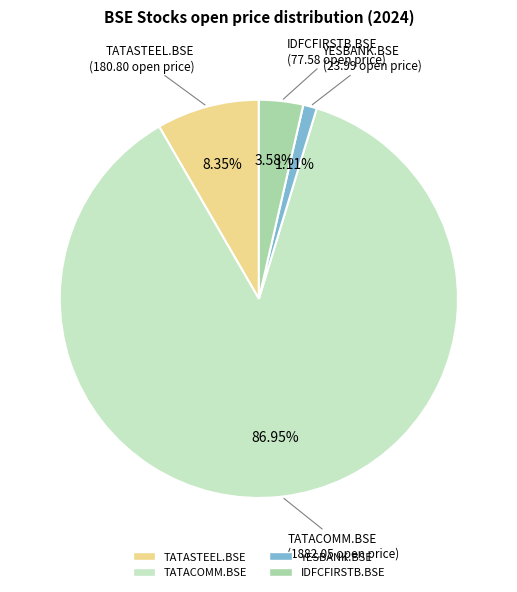

Is it true that YESBANK.BSE is 1% of the pie?

True